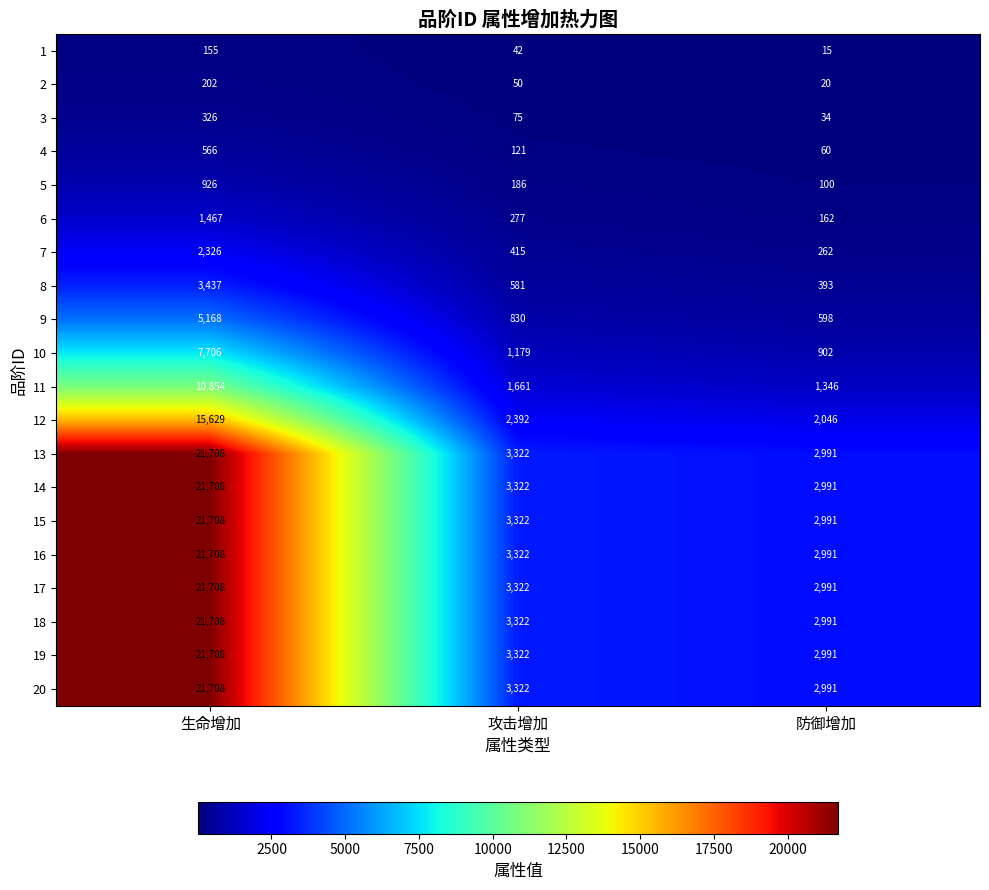

How many series are shown in this chart?

20